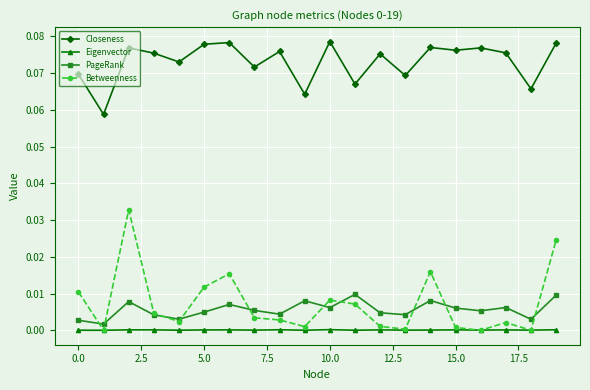

Which series has the largest total across all categories?

Closeness